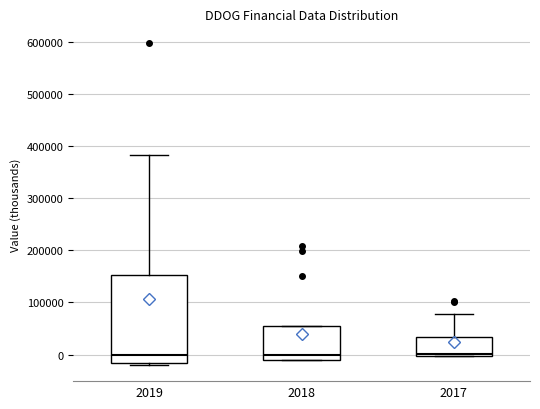

Reading left to right, transcribe this box plot: for each box, give where its median line is, the range the box spans, and where its two whiskers end, as read against the y-axis. The values are not printed on the chart, so give them approximately, as read against the axis.

2019: median 0, box -20000 to 150000, whiskers -20000 (just below the box's lower edge) to 380000
2018: median 0, box -10000 to 50000, whiskers -10000 to 60000
2017: median 0 (just above the box's lower edge), box 0 to 30000, whiskers 0 to 80000